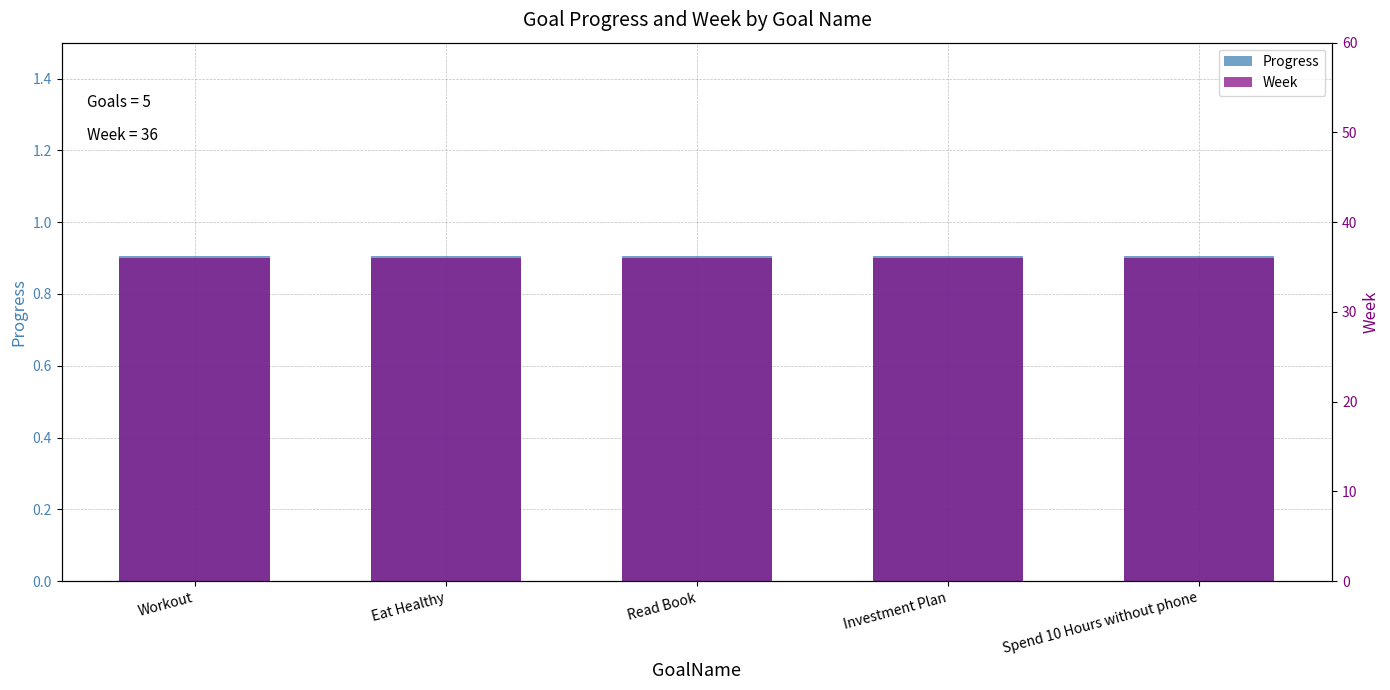

How many distinct data groups are displayed?

2